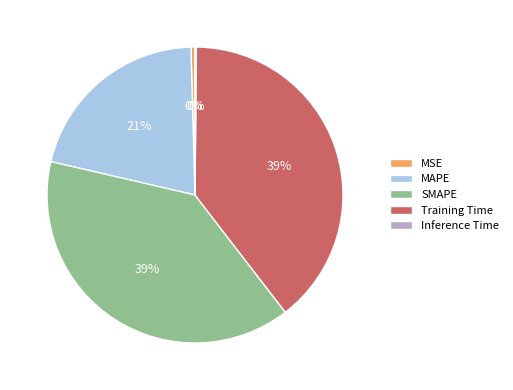

Is the sum of SMAPE and MSE greater than half?

No